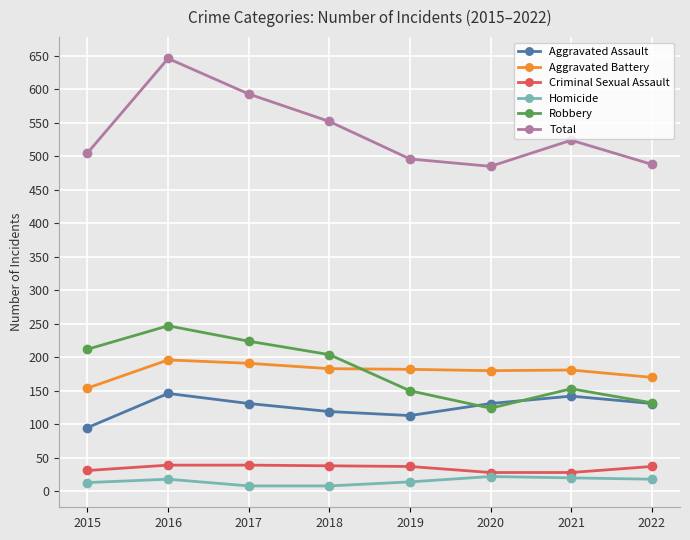

How many interior local peaks does the Total series have?

2